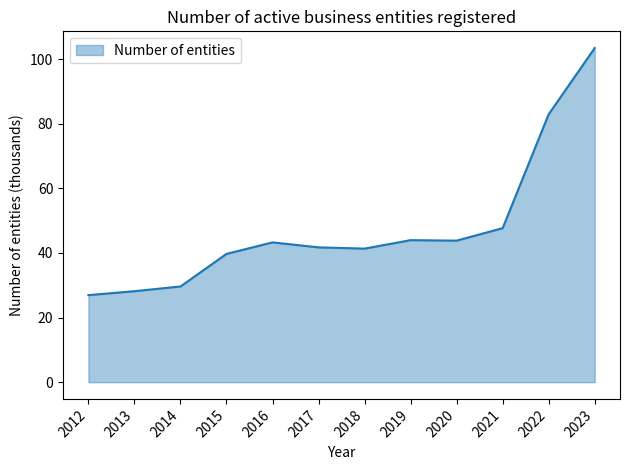

What is the difference between the maximum and minimum values?

76.5